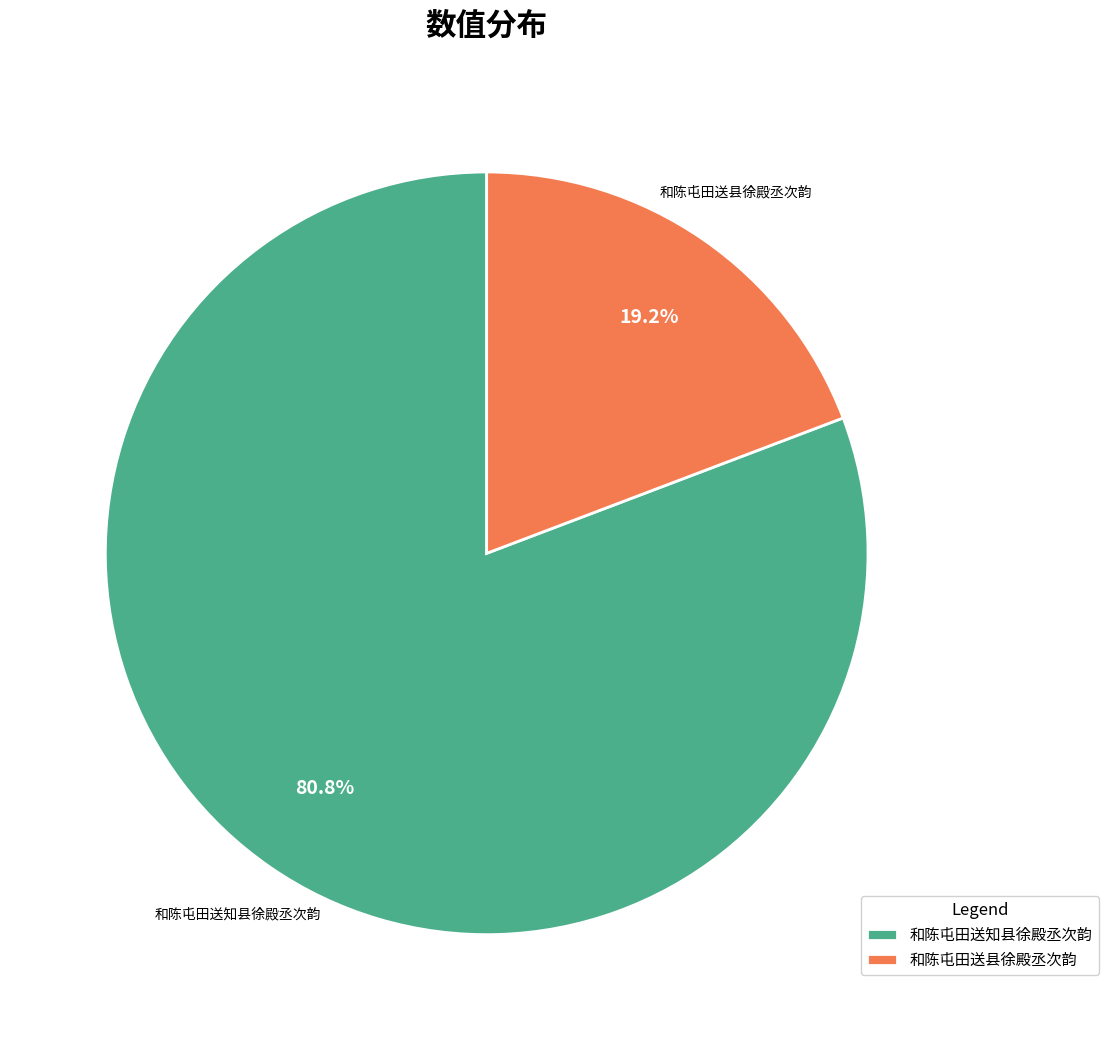

How many segments does this pie chart have?

2